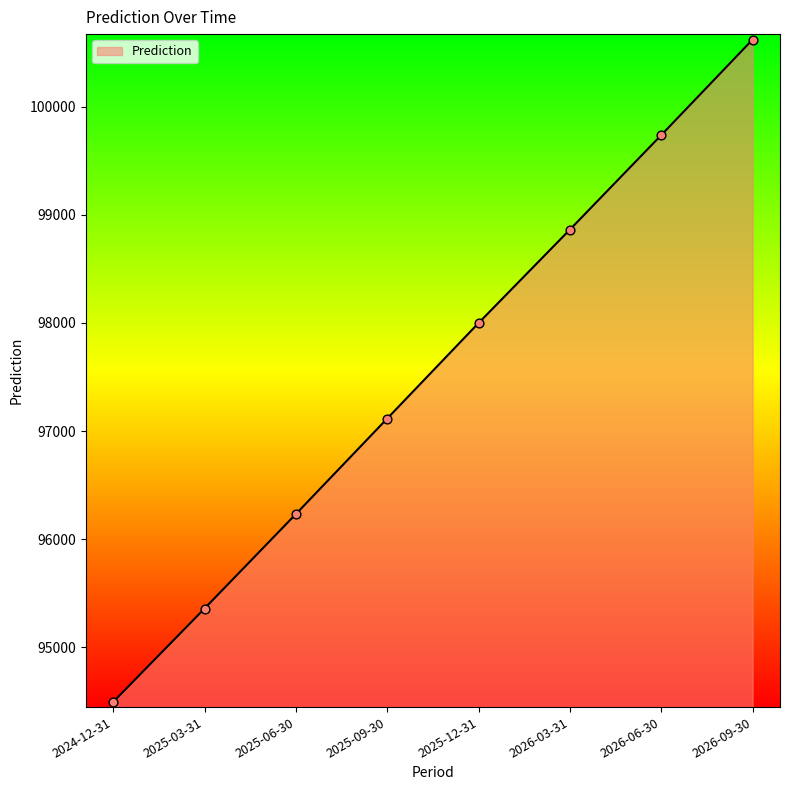

What is the change in value from 2024-12-31 to 2025-12-31?

+3504.9